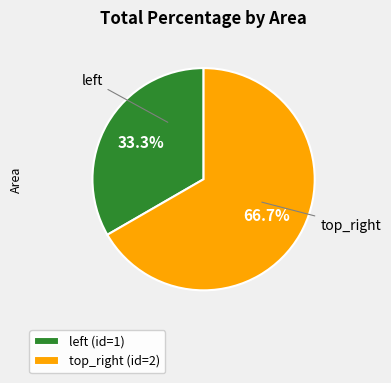

To the nearest percent, what percentage of the pie is top_right?

67%